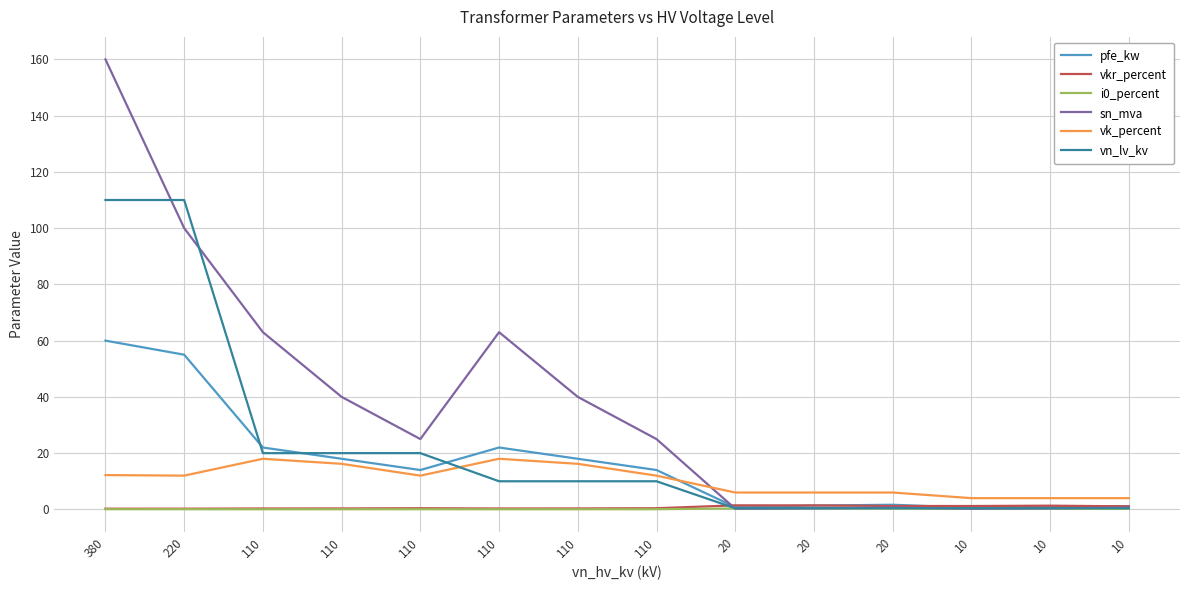

List the series in order of their peak value, lowest first.

i0_percent, vkr_percent, vk_percent, pfe_kw, vn_lv_kv, sn_mva